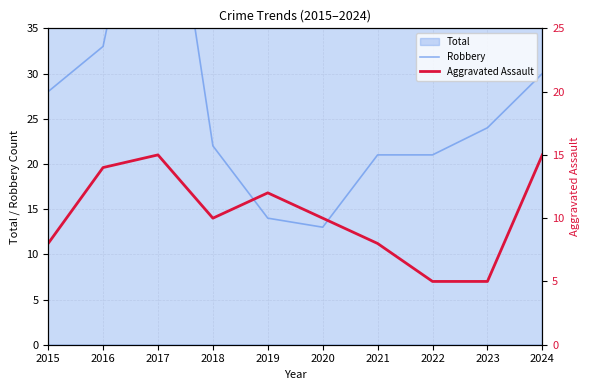

Where is the first local maximum for Aggravated Assault?

2017